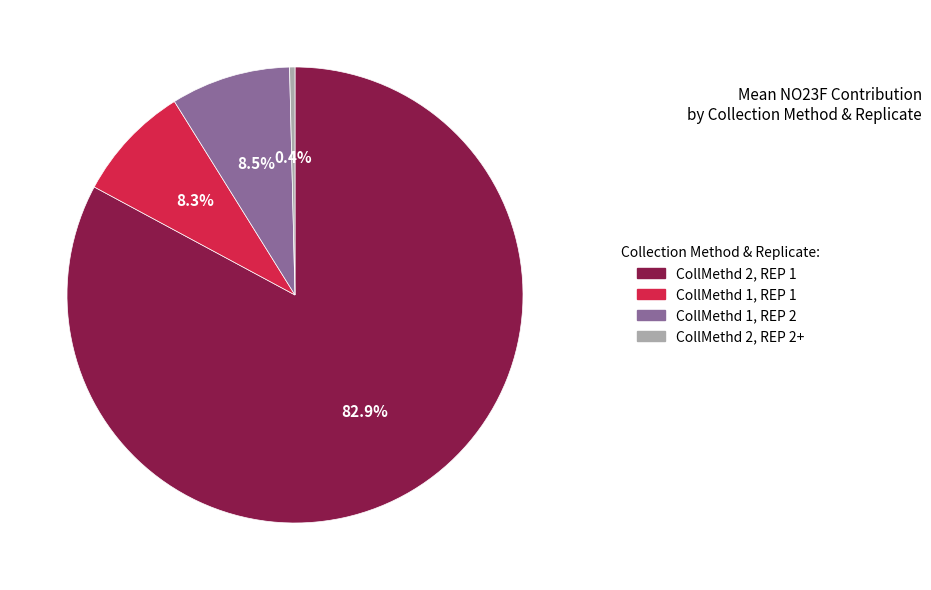

Does any single category account for the majority?

Yes